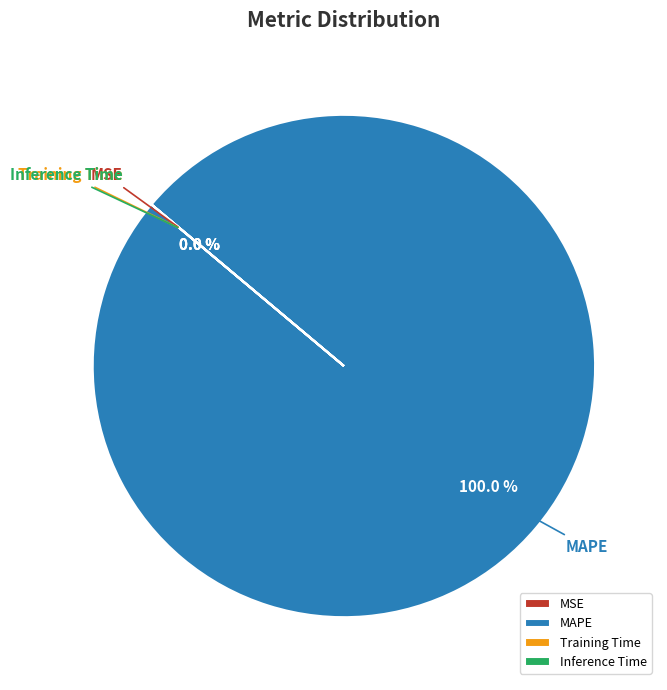

Which slice is the smallest?

MSE